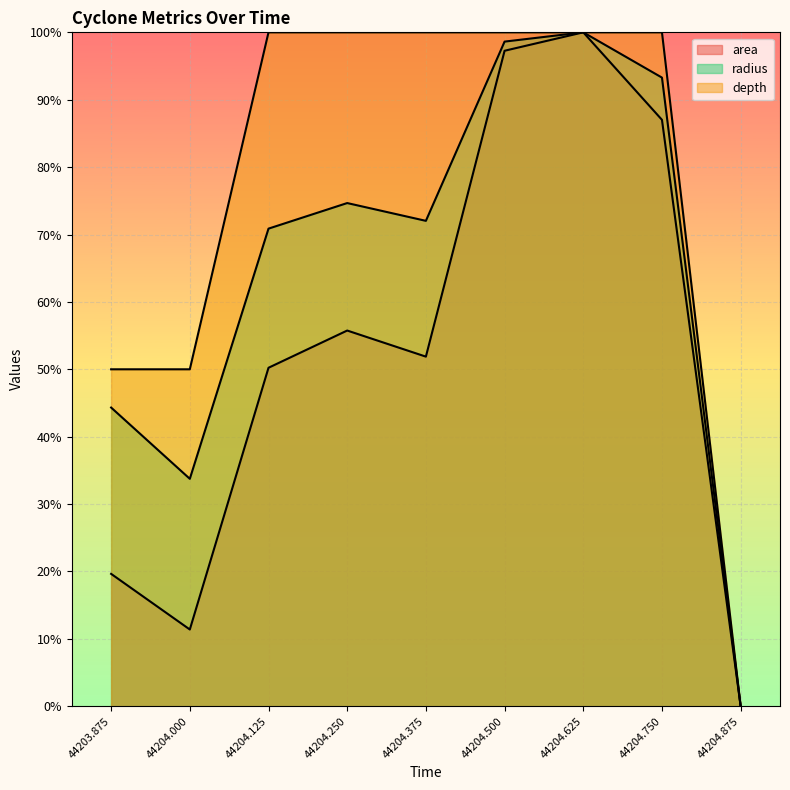

True or false: depth and radius cross at least once.

False